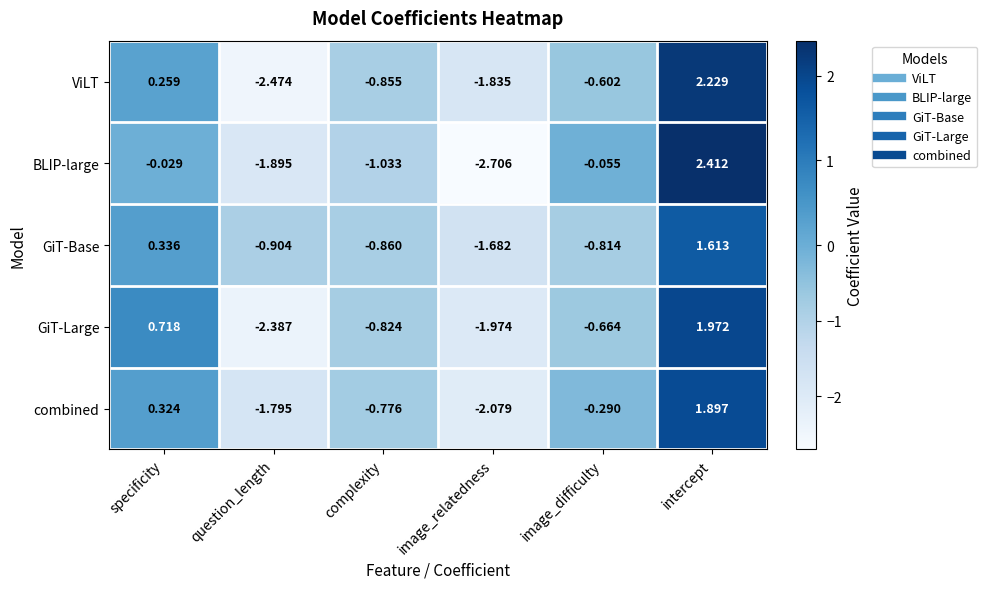

Between complexity and image_relatedness, which series saw the biggest shift?

BLIP-large